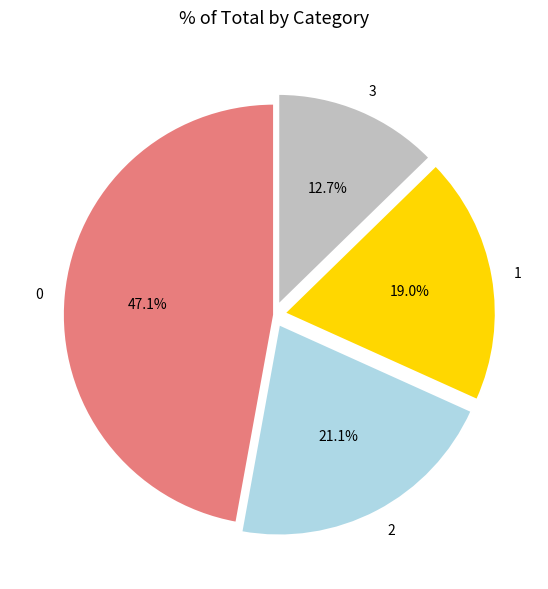

Count the number of slices in the pie.

4